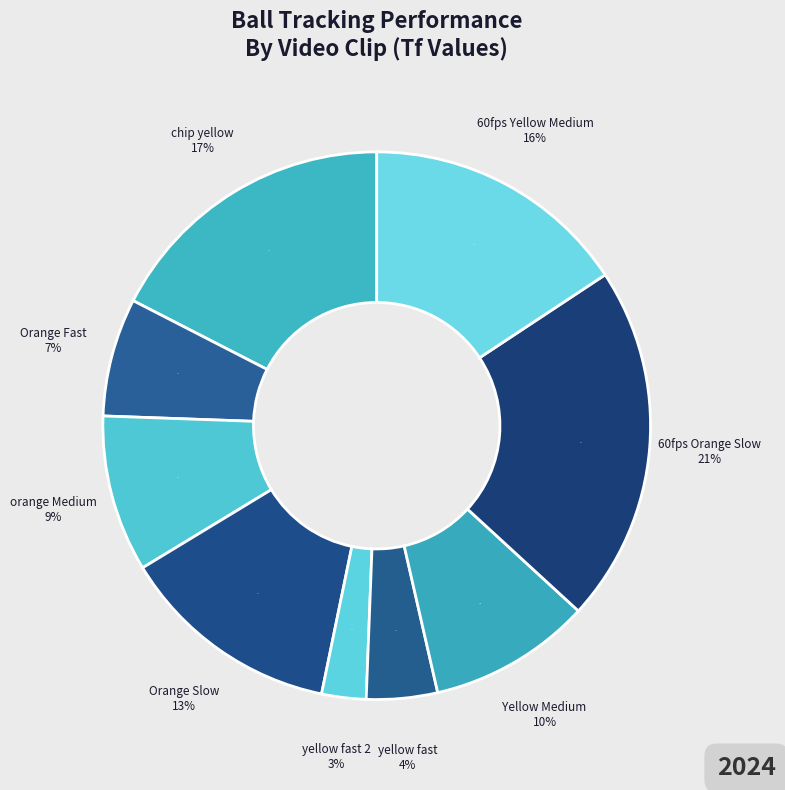

Is there a majority slice in this chart?

No